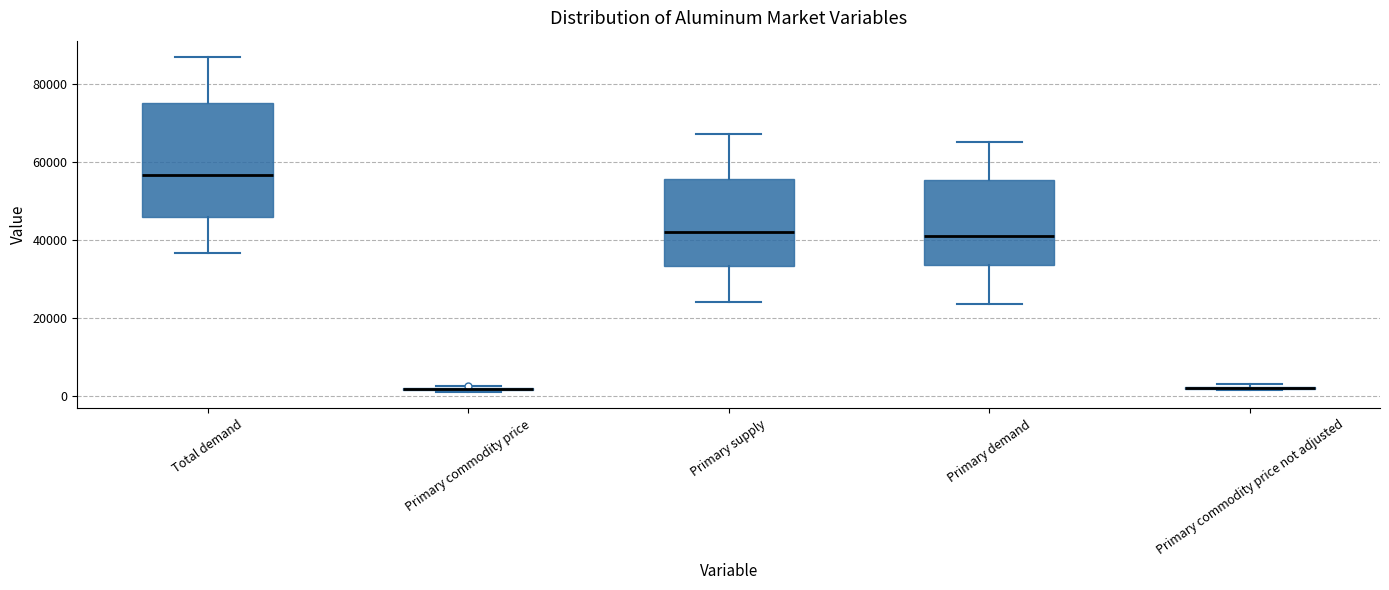

Where does the upper whisker of the box for Total demand end on the y-axis? The values are not printed on the chart, so give them approximately, as read against the axis.

86000